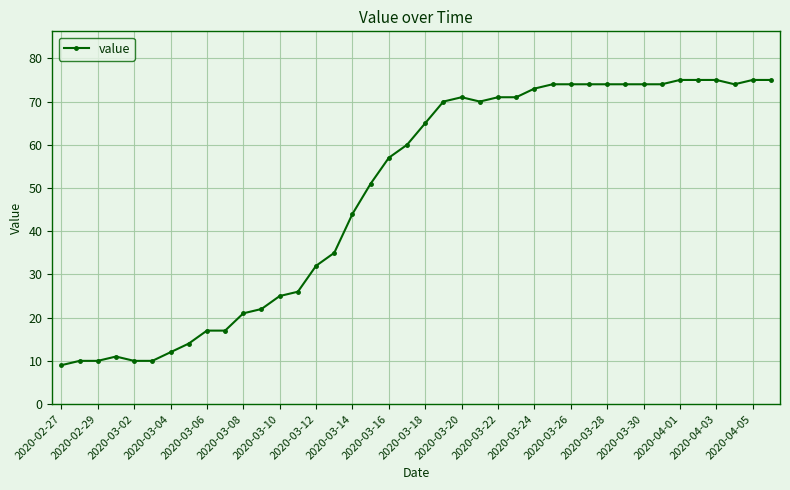

What is the value of the 34th point from the left?

74